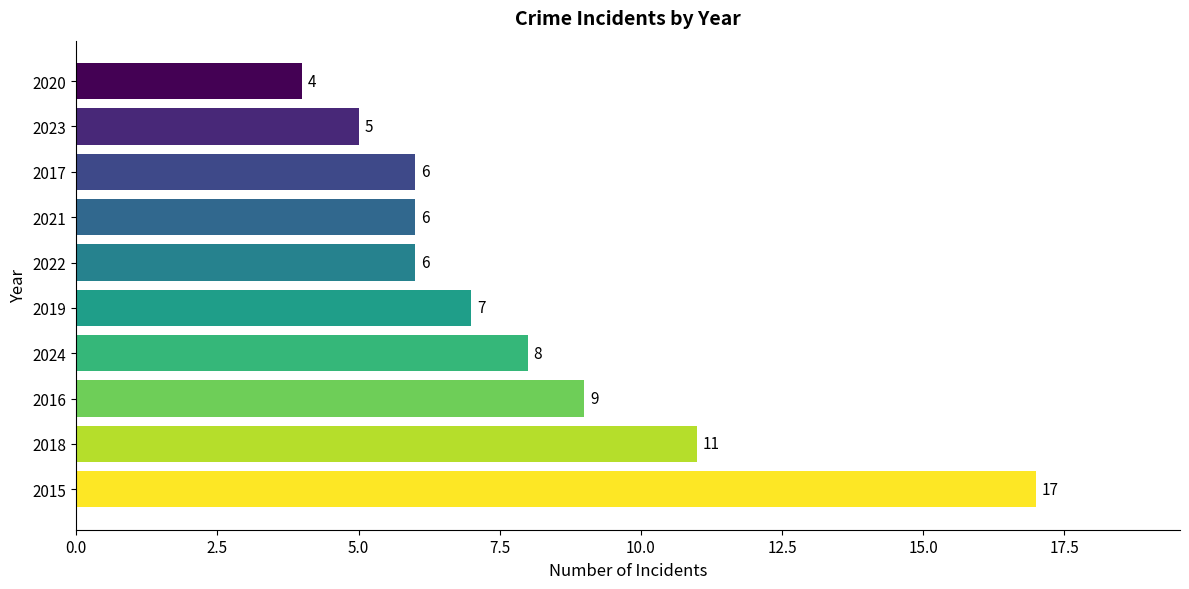

How many bars are there in total?

10